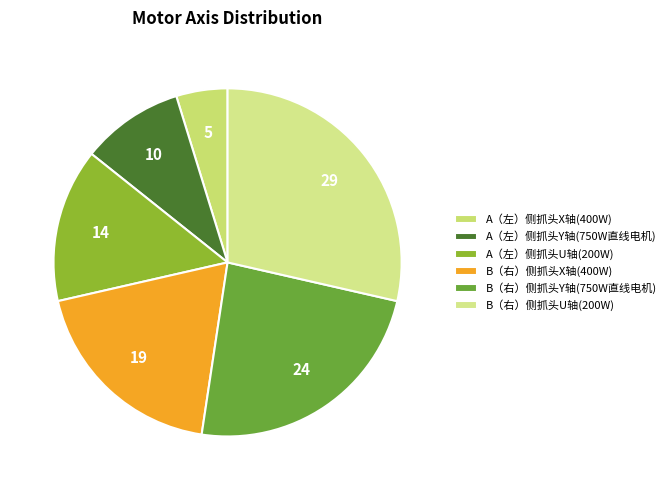

How many segments does this pie chart have?

6